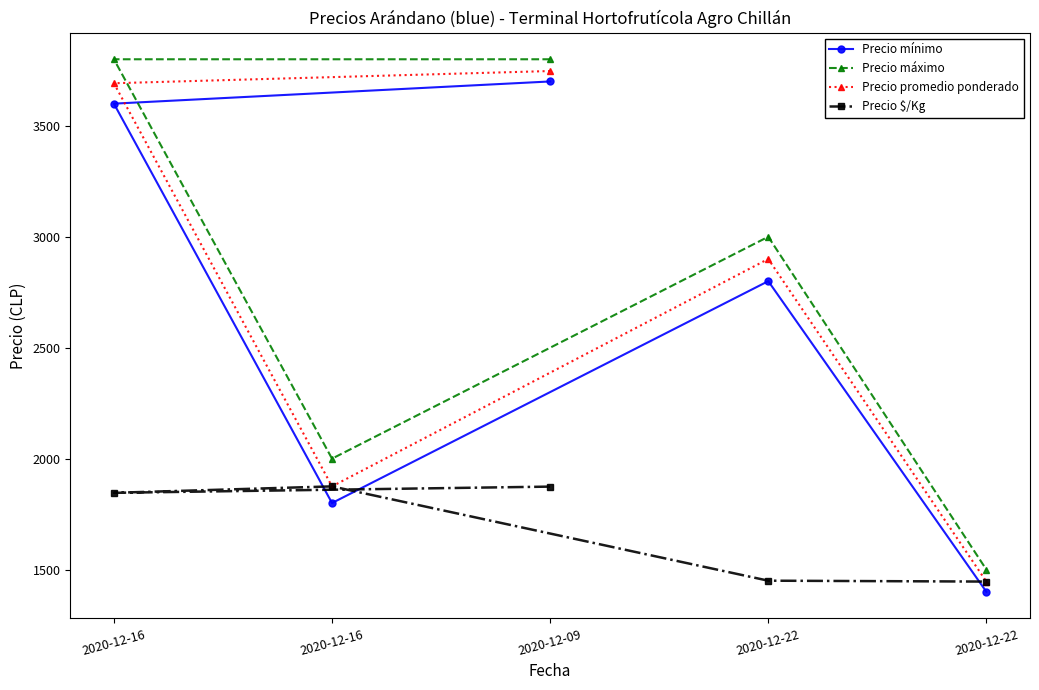

True or false: Precio máximo and Precio $/Kg cross at least once.

False